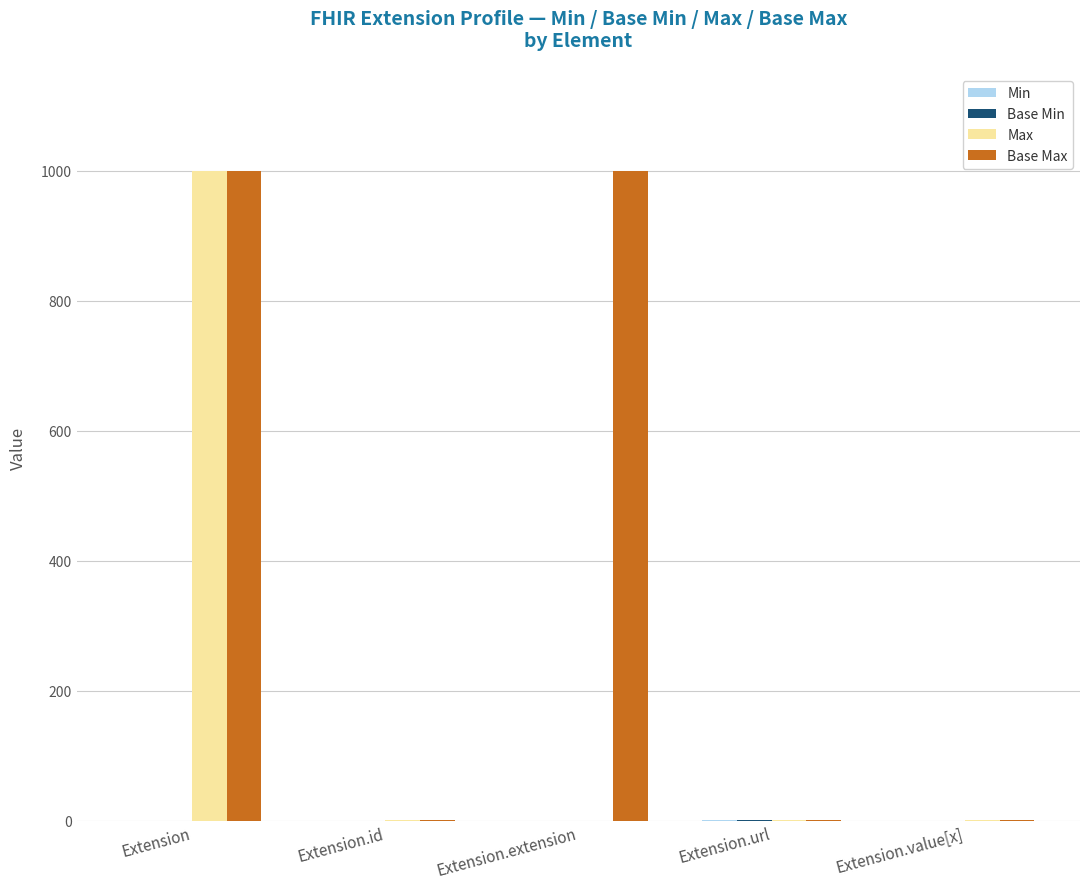

What is the total value across all series at Extension.extension?

999